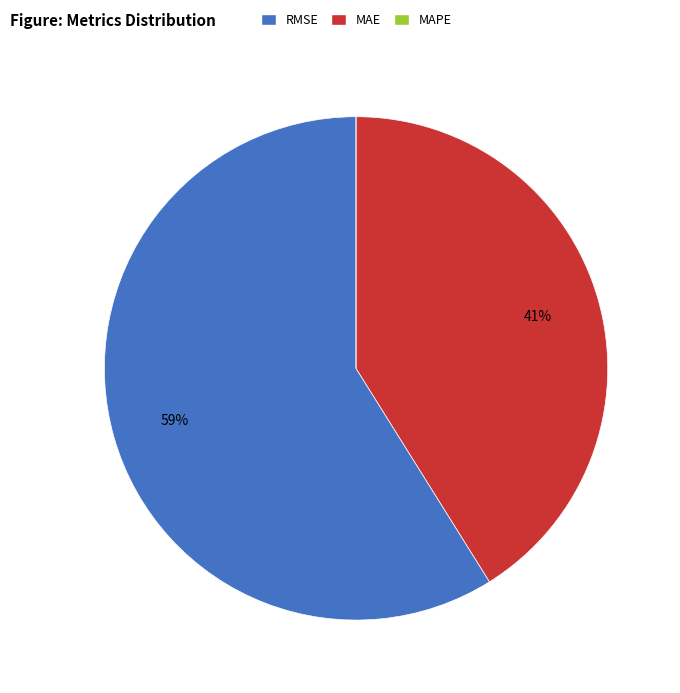

To the nearest percent, what is the difference between the largest and smallest slice percentages?

59%